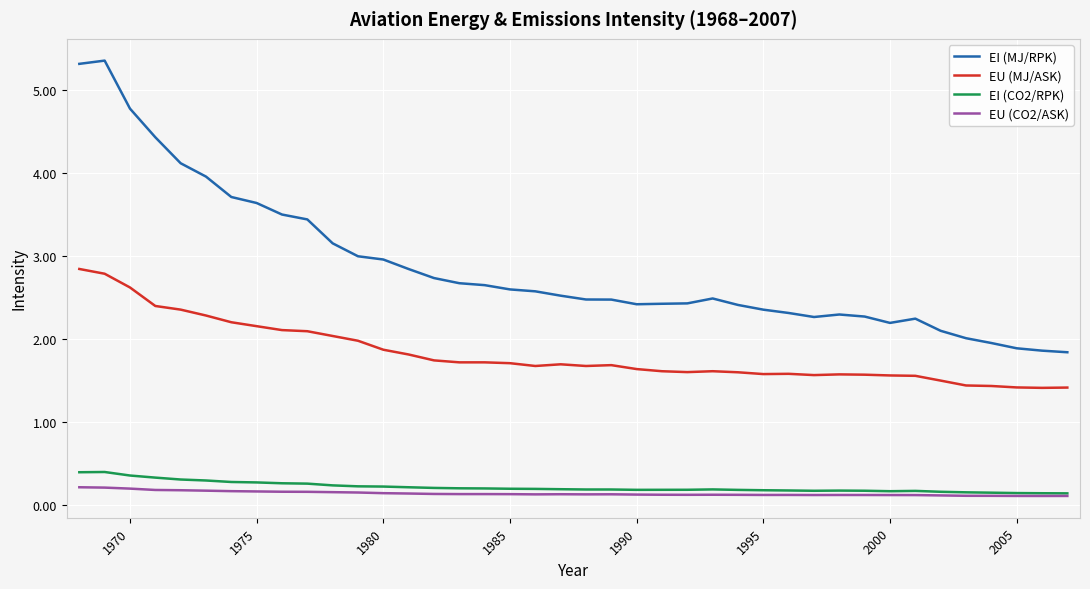

What are all the series names shown in the legend?

EI (MJ/RPK), EU (MJ/ASK), EI (CO2/RPK), EU (CO2/ASK)